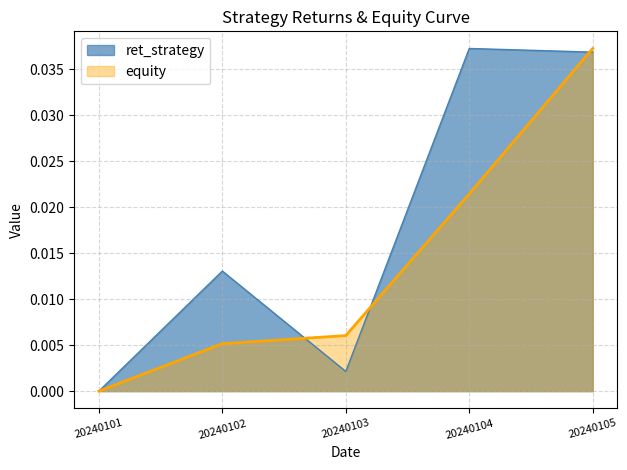

At which label does ret_strategy reach its minimum?

20240101